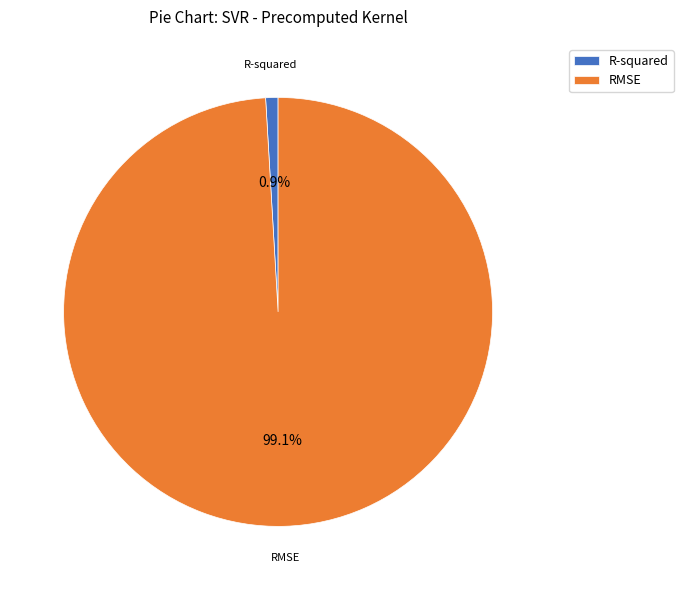

Does RMSE represent more than half of the total?

Yes